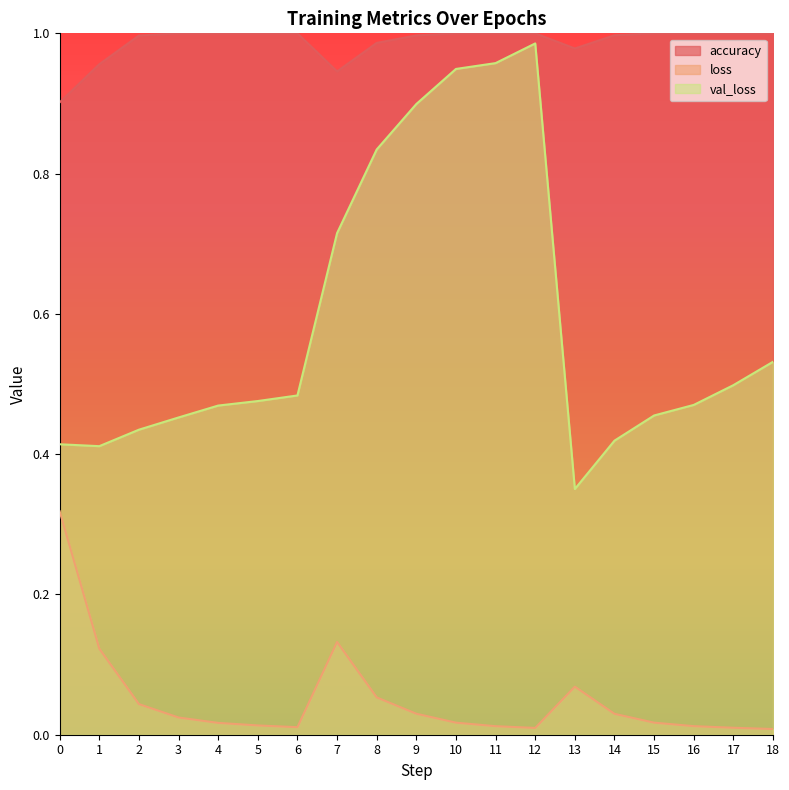

Is the value of loss at 15 greater than the value of val_loss at 10?

No